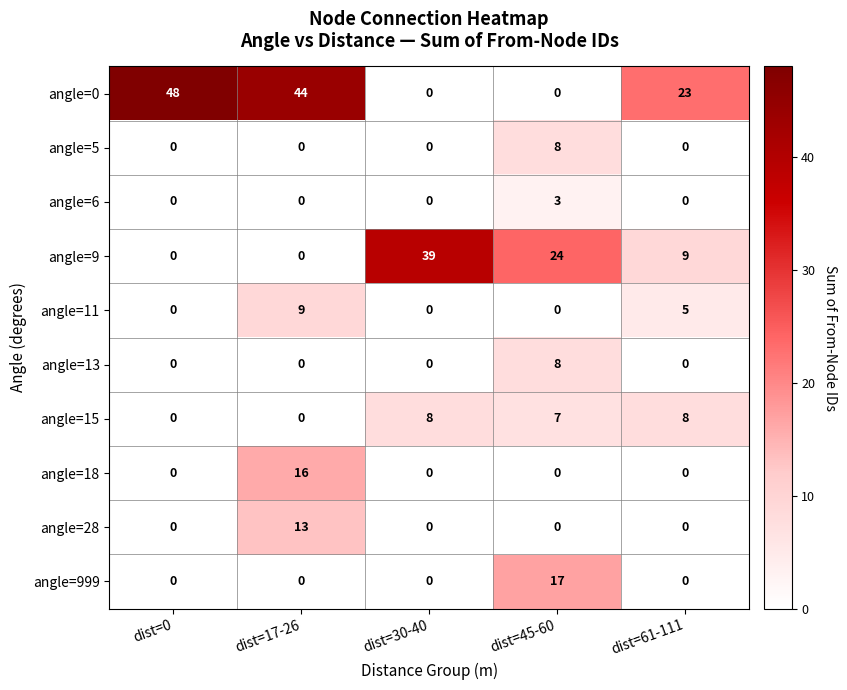

At how many categories does at least one series exceed 38?

3